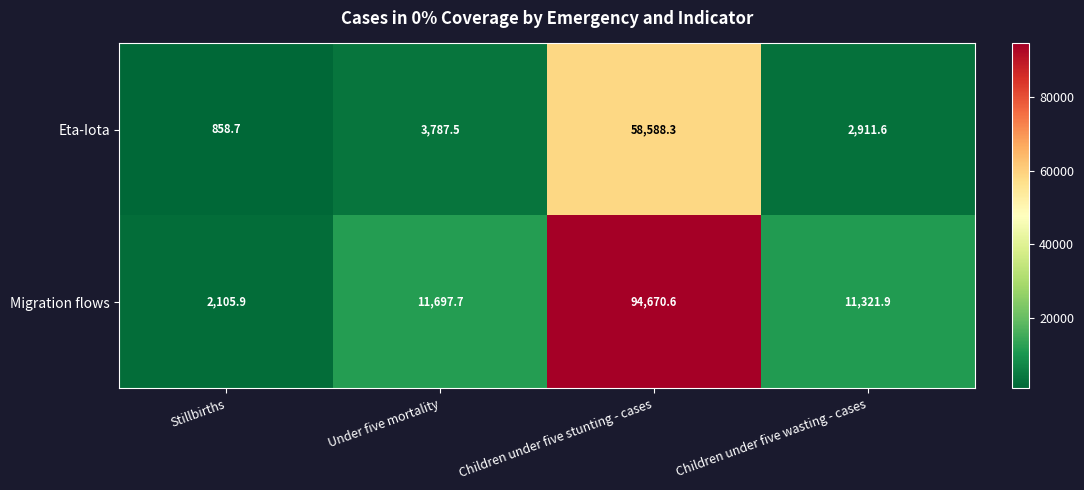

Which category has the highest value in the Migration flows series?

Children under five stunting - cases